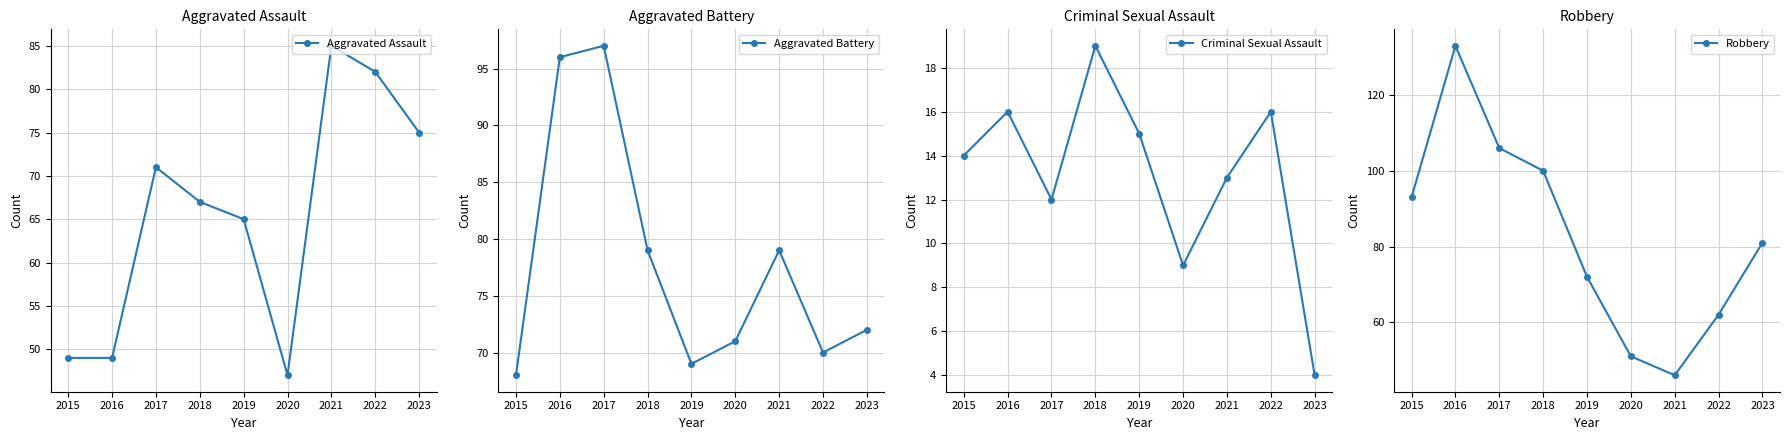

List the series in order of their peak value, lowest first.

Criminal Sexual Assault, Aggravated Assault, Aggravated Battery, Robbery